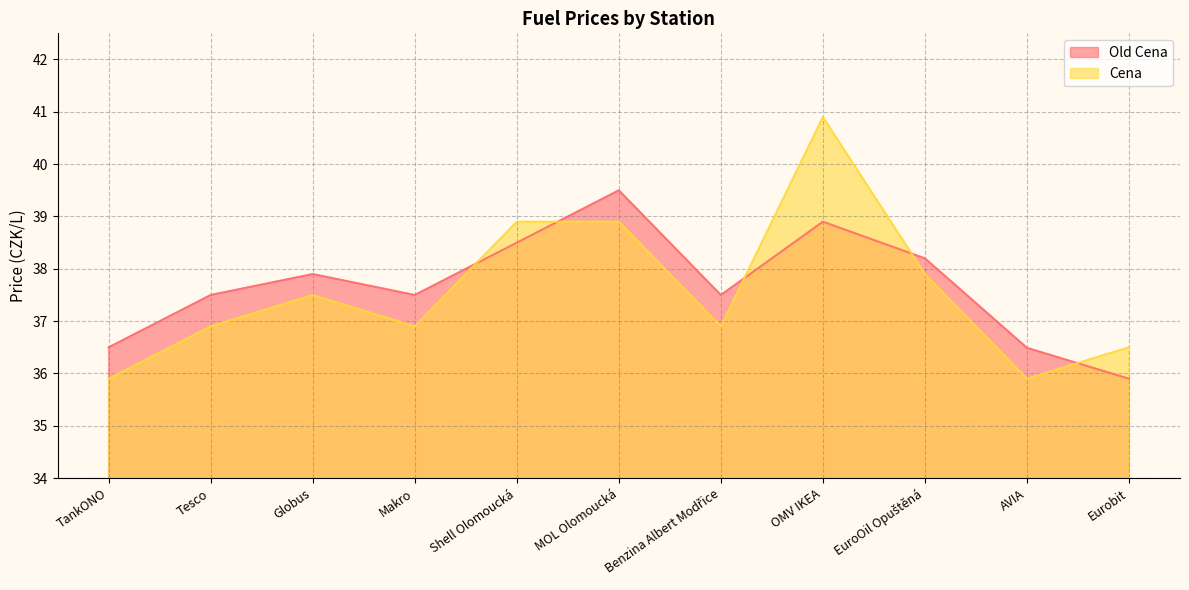

At which label is Old Cena closest to 37?

TankONO